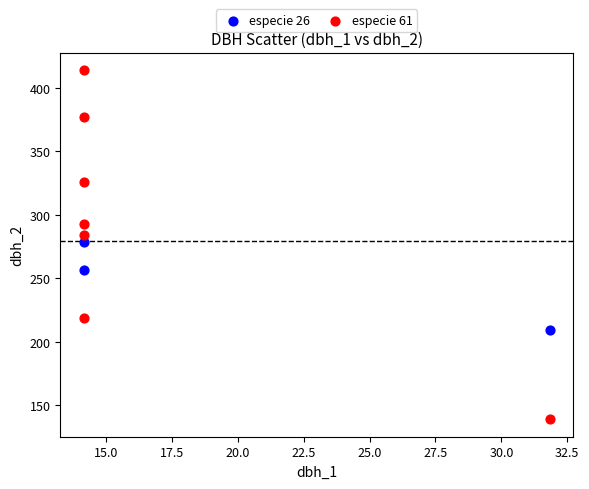

What are all the series names shown in the legend?

especie 26, especie 61